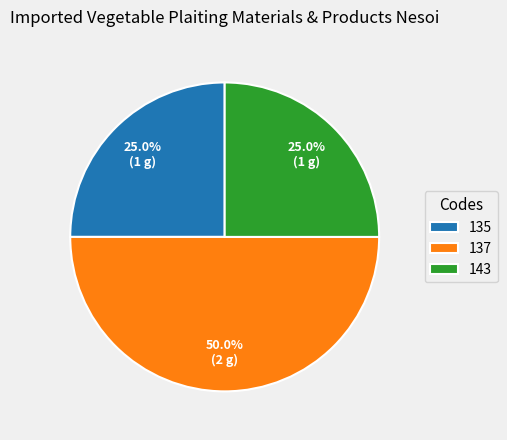

True or false: 135 accounts for 25% of the total.

True